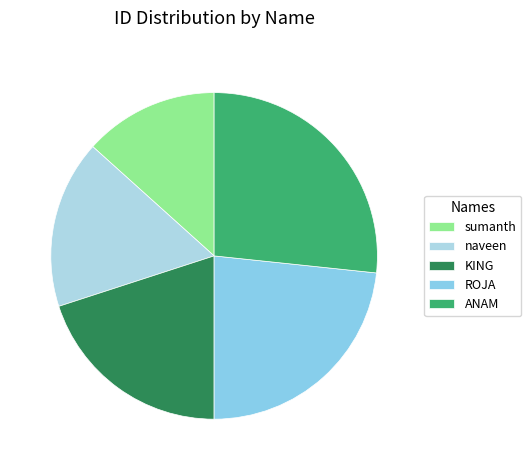

Does sumanth account for over 50% of the chart?

No